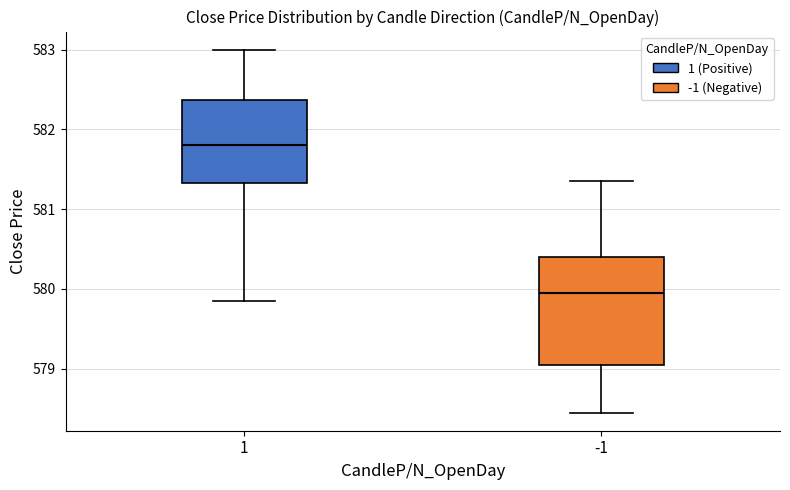

Which box has the lowest median line?

-1